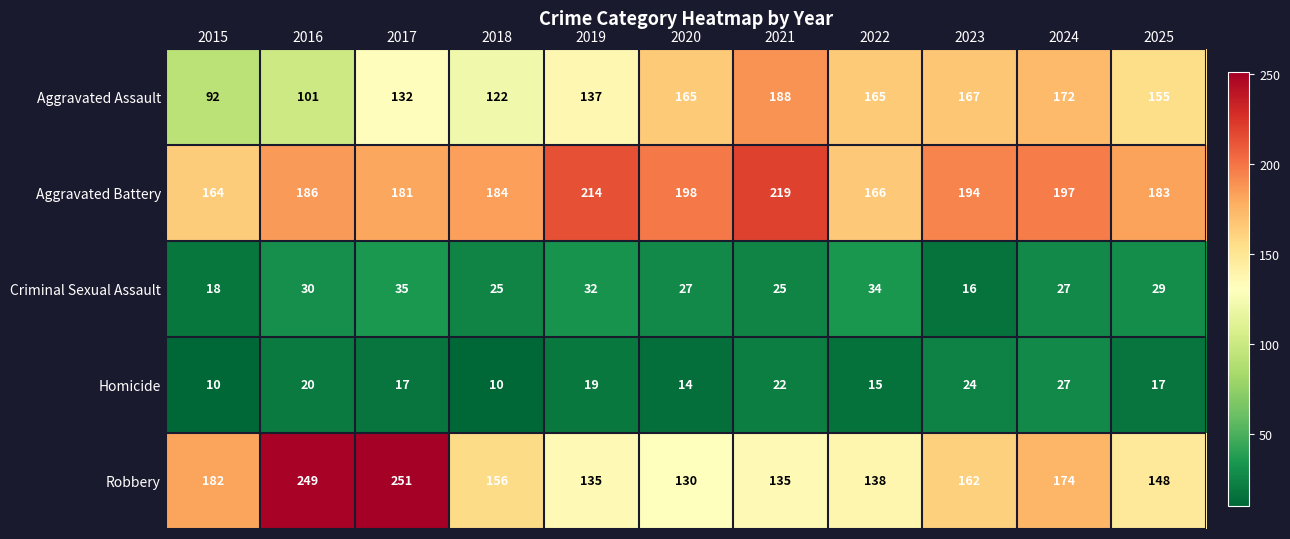

True or false: Aggravated Battery has a value of 186 at 2016.

True